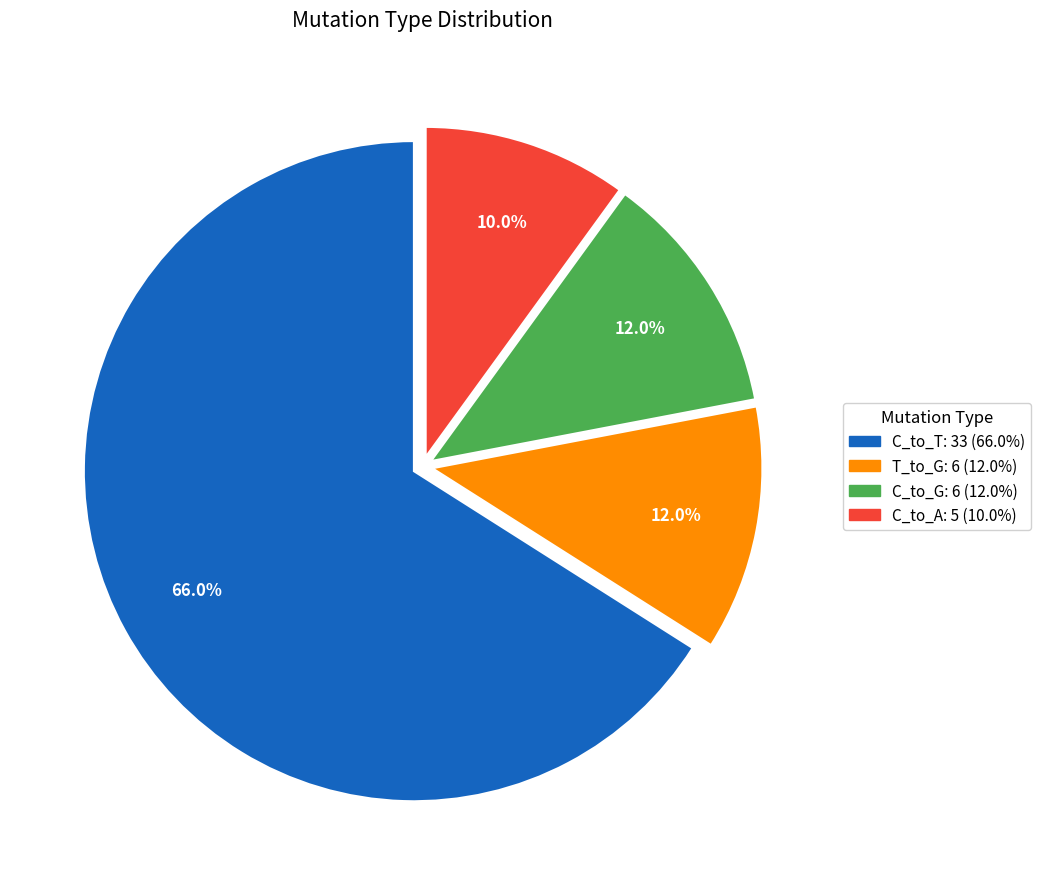

Does any single category account for the majority?

Yes